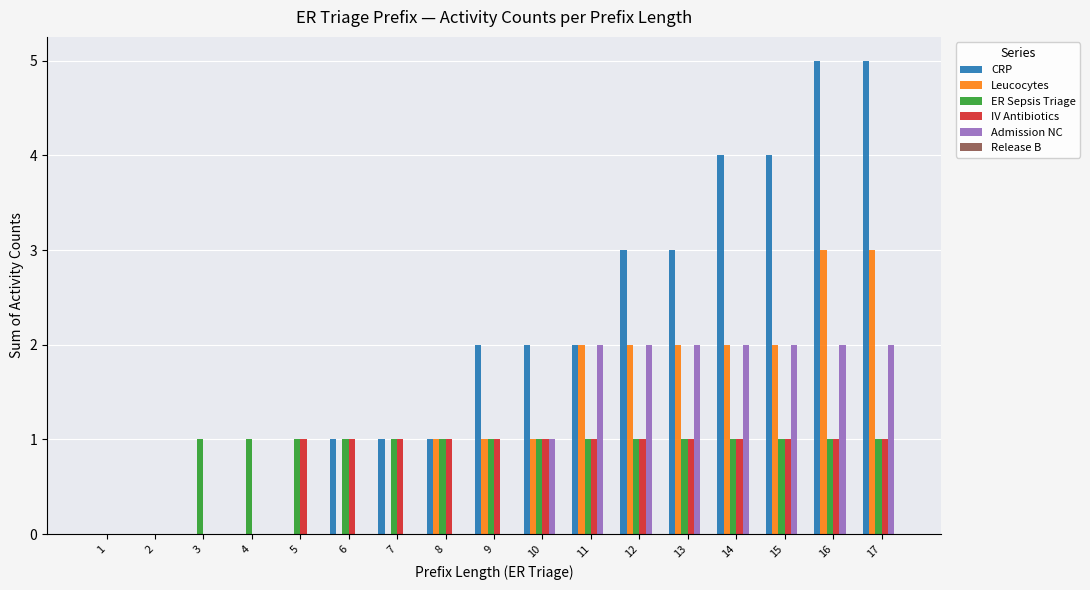

The value of IV Antibiotics at 10 is 2. True or false?

False